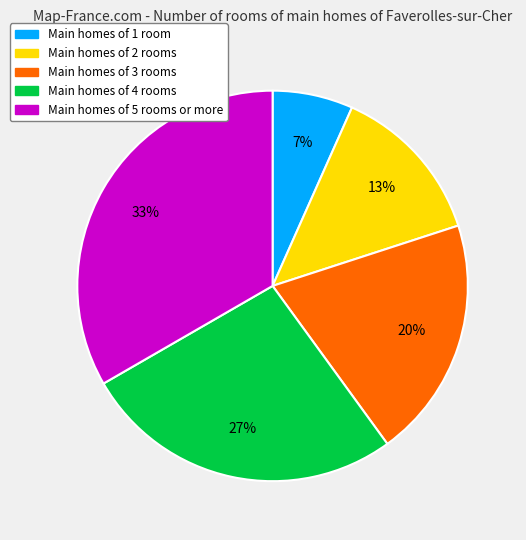

Is there a majority slice in this chart?

No